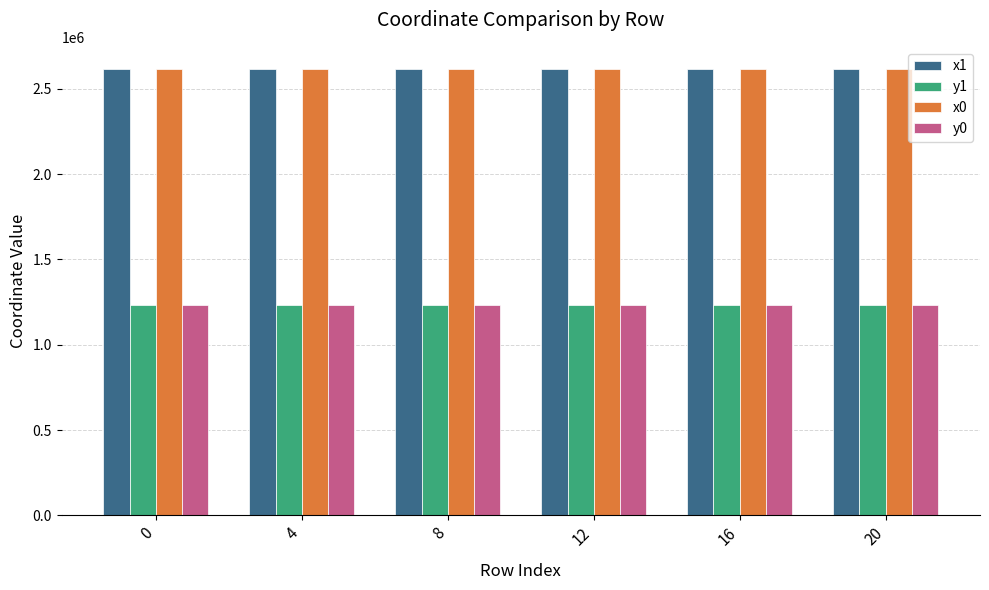

What is the value of the y0 bar at the 1st from the left?

1232995.6